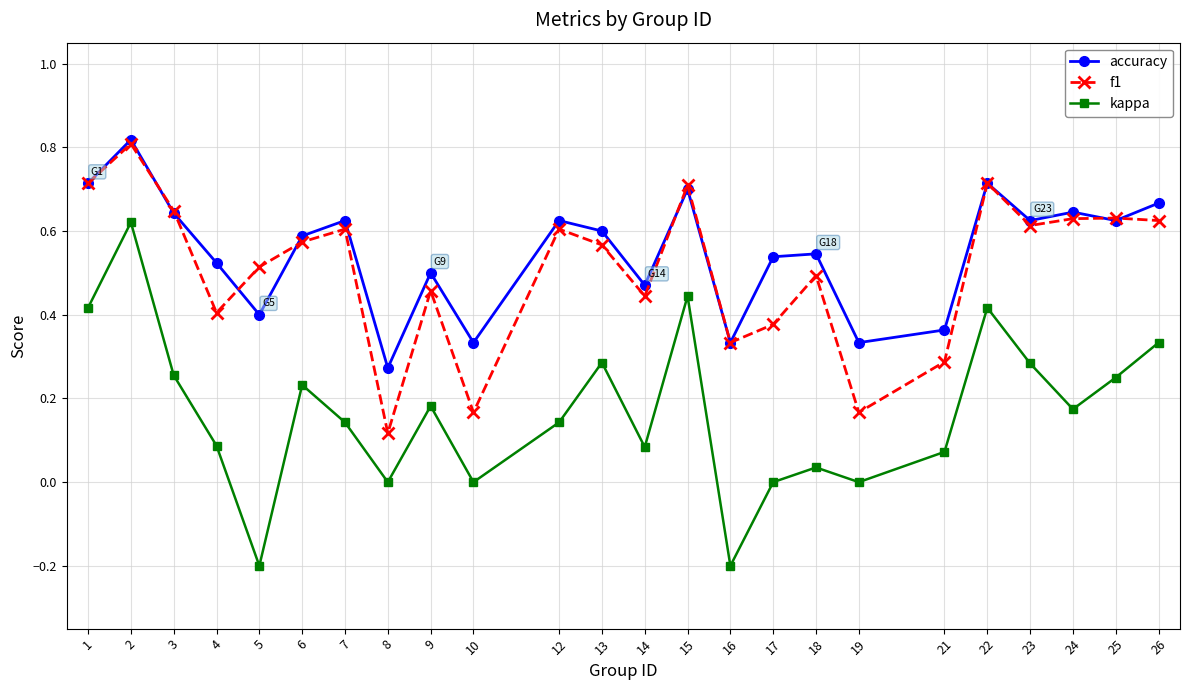

At 19, list the series in order from smallest to largest.

kappa, f1, accuracy